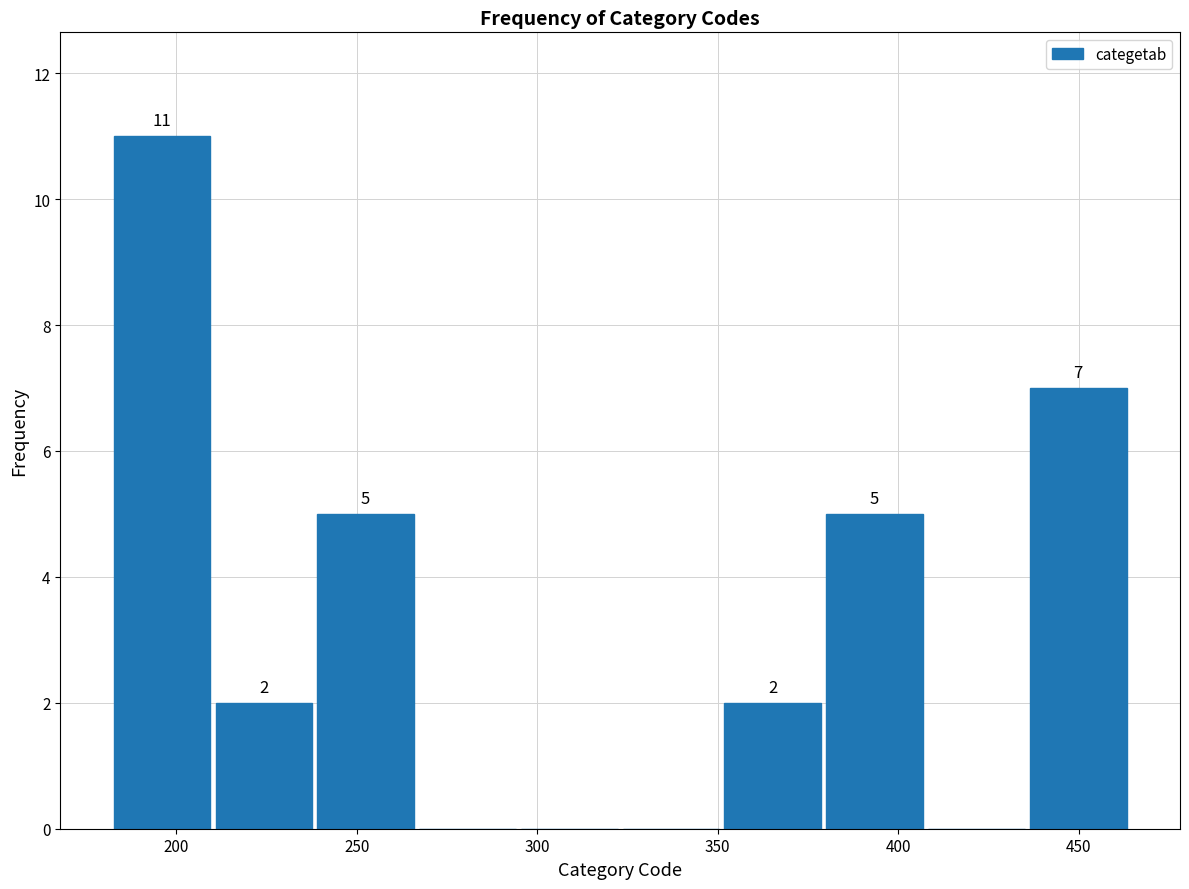

Which range on the x-axis has the tallest bar?

180 to 210